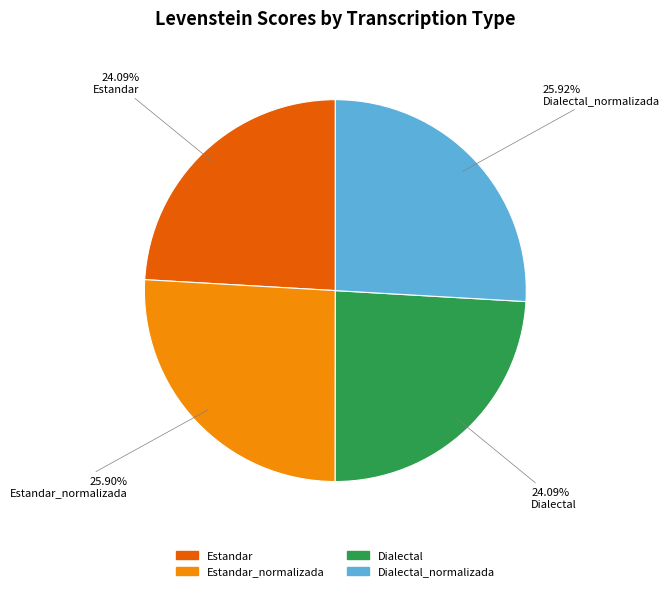

Is Estandar the majority of the pie?

No